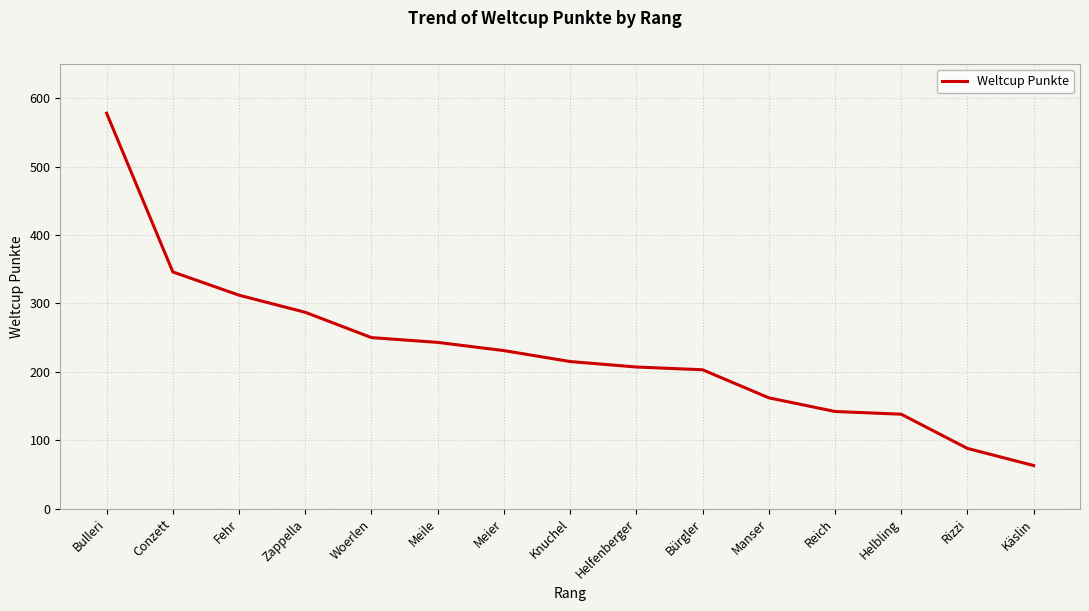

The value at Helfenberger is 207. True or false?

True